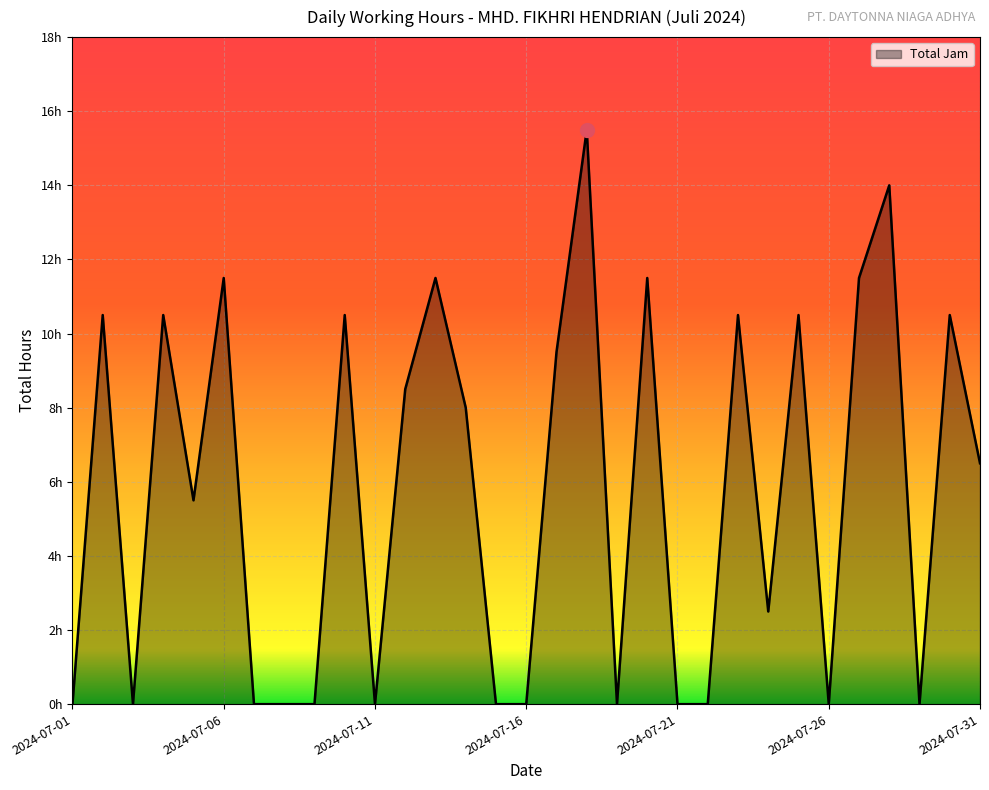

Does the chart display data point markers on the line(s)?

No